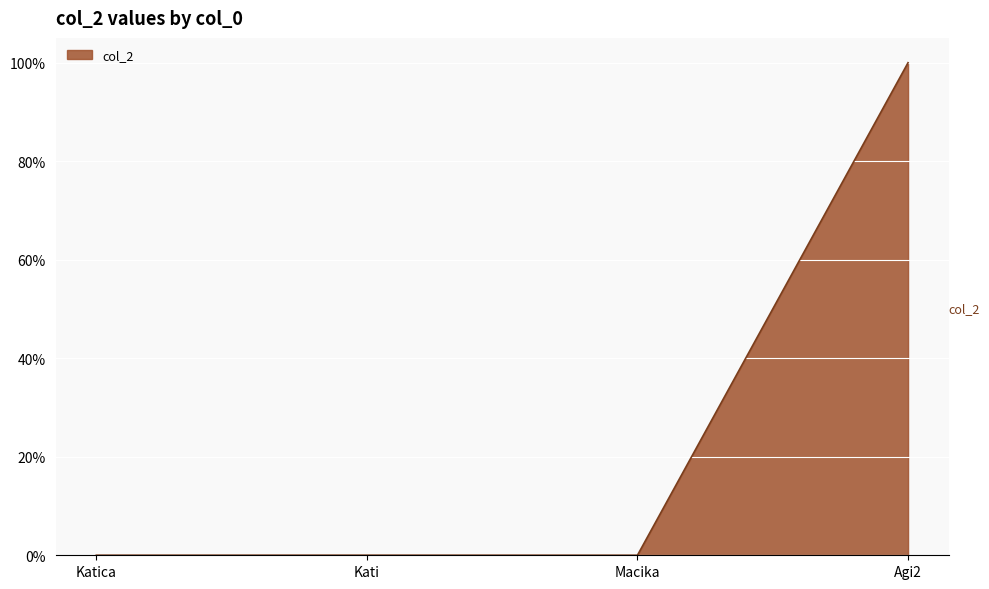

At which category does the data reach its first local peak?

Kati